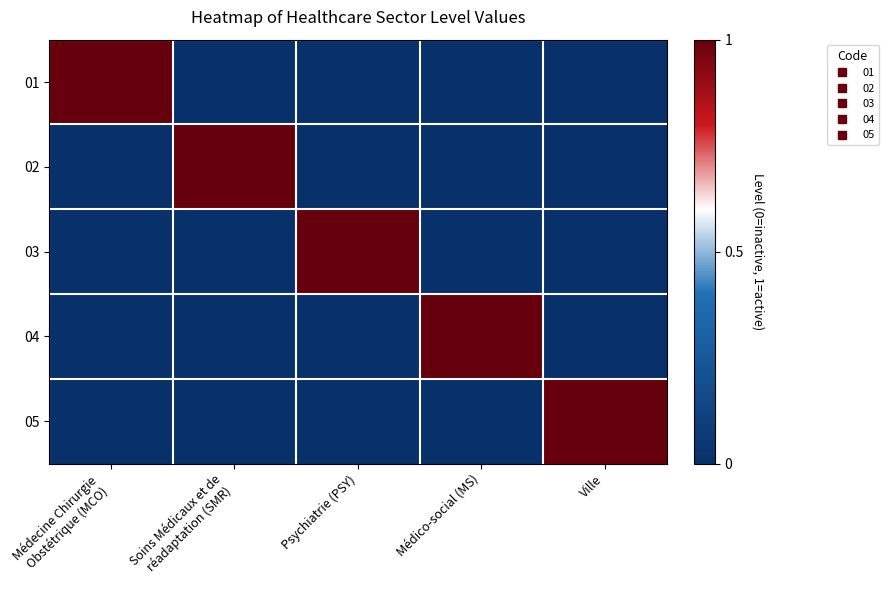

Which category has the highest value across all series?

Médecine Chirurgie
Obstétrique (MCO)